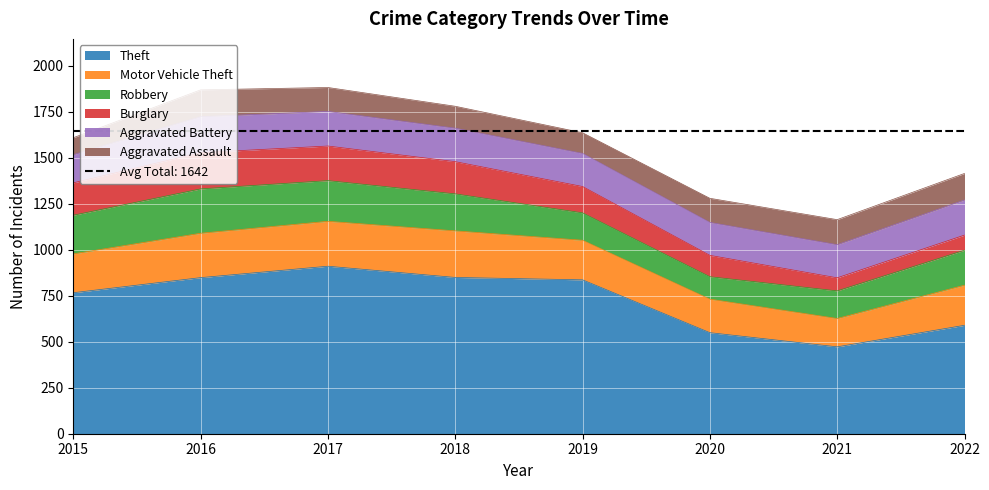

What is the difference between the Aggravated Battery values at 2022 and 2017?

3